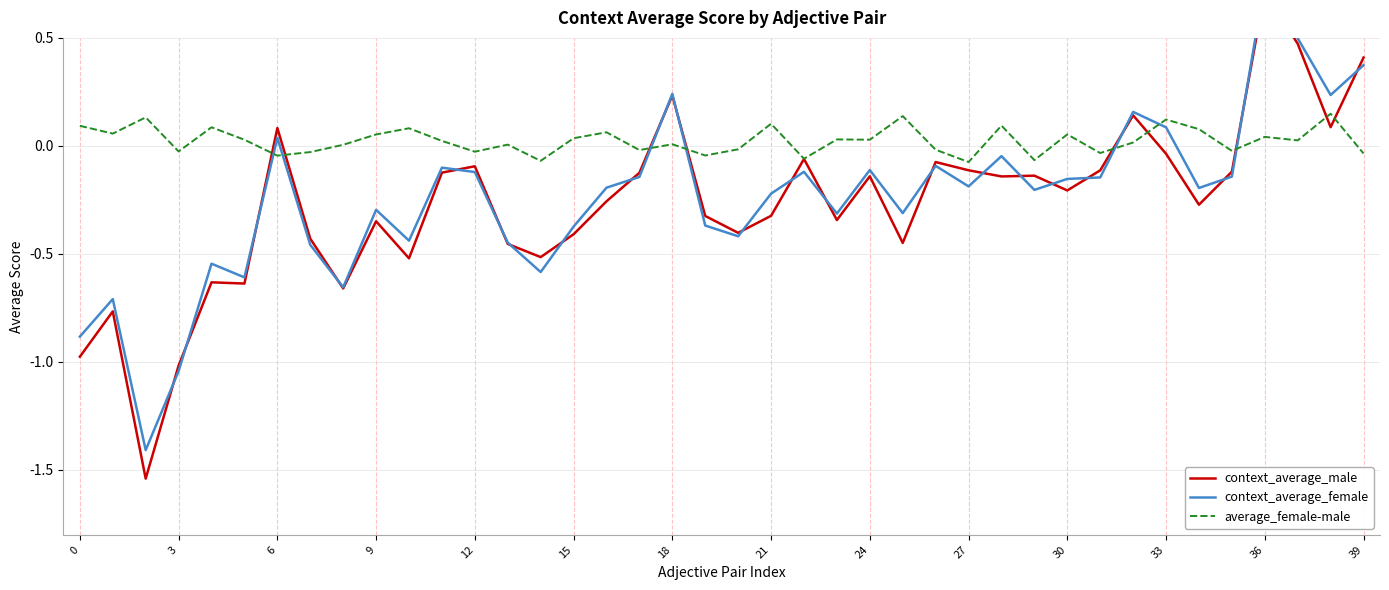

How many values in the average_female-male series exceed 0?

25